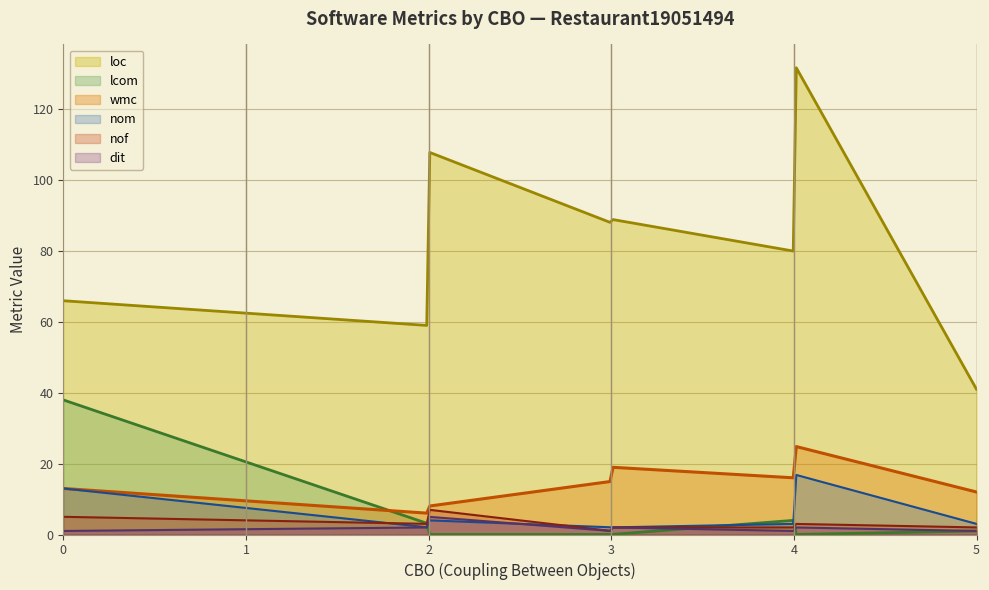

Which series has the largest range (max minus min)?

loc